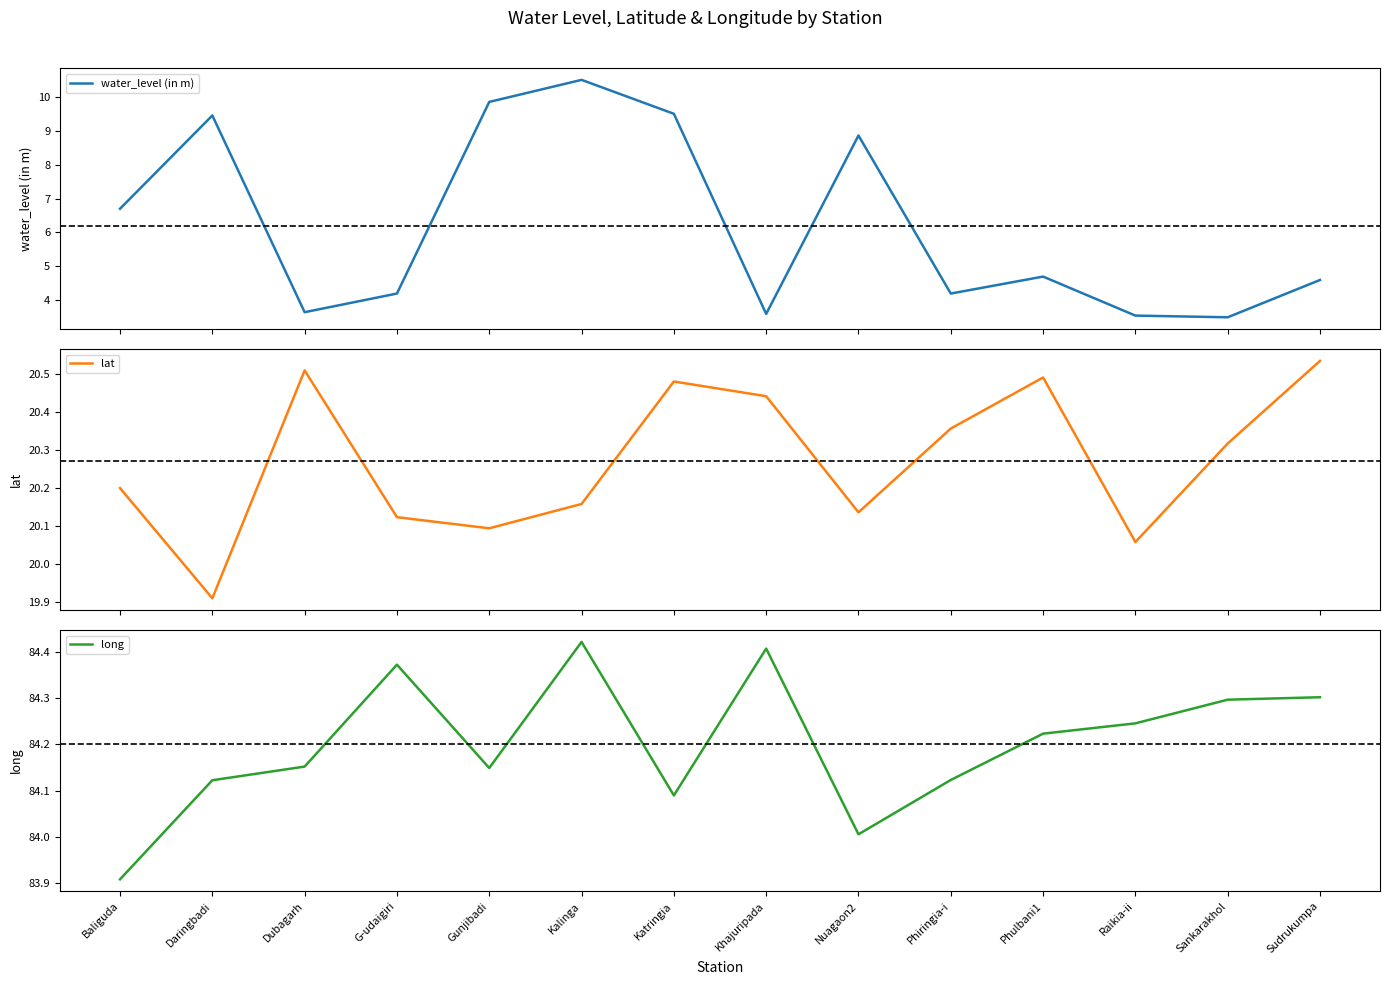

How many interior local peaks does the lat series have?

3